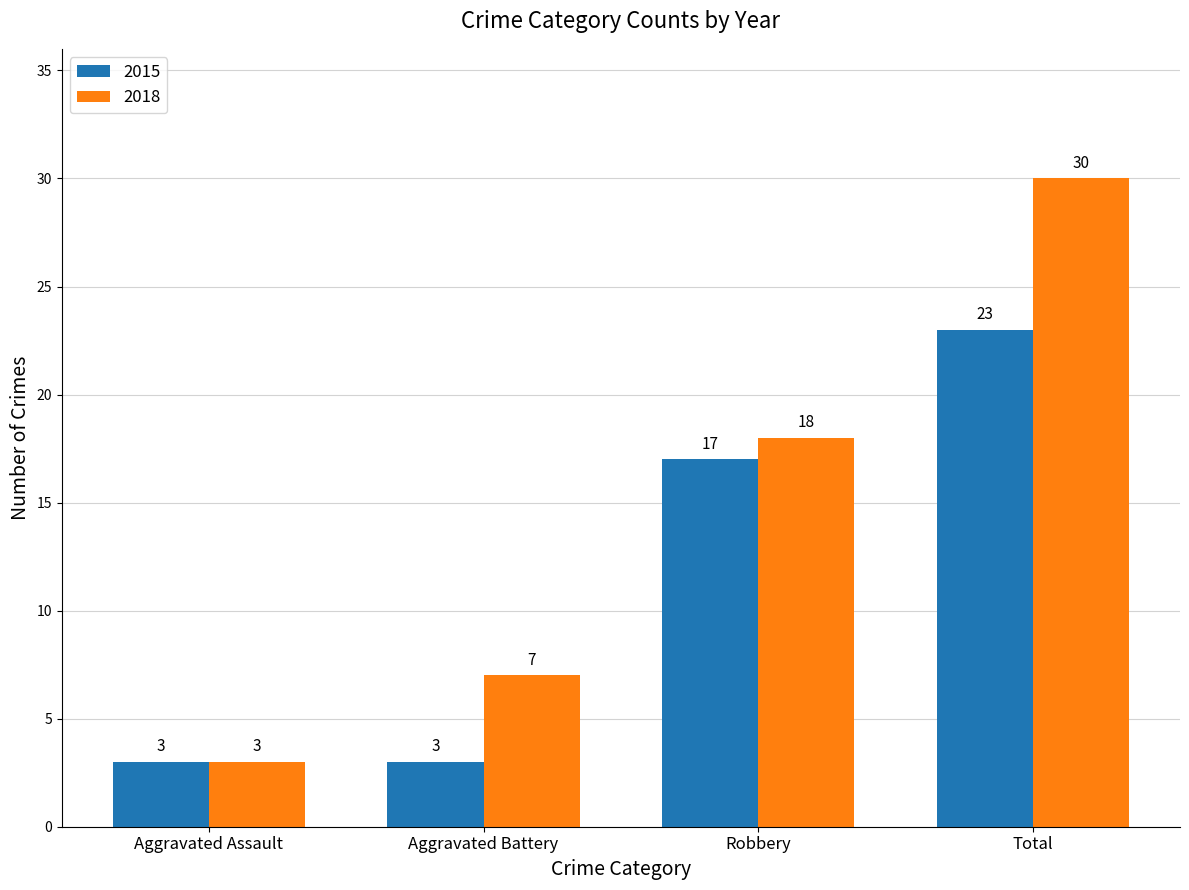

Where is 2018 nearest to the value 16?

Robbery